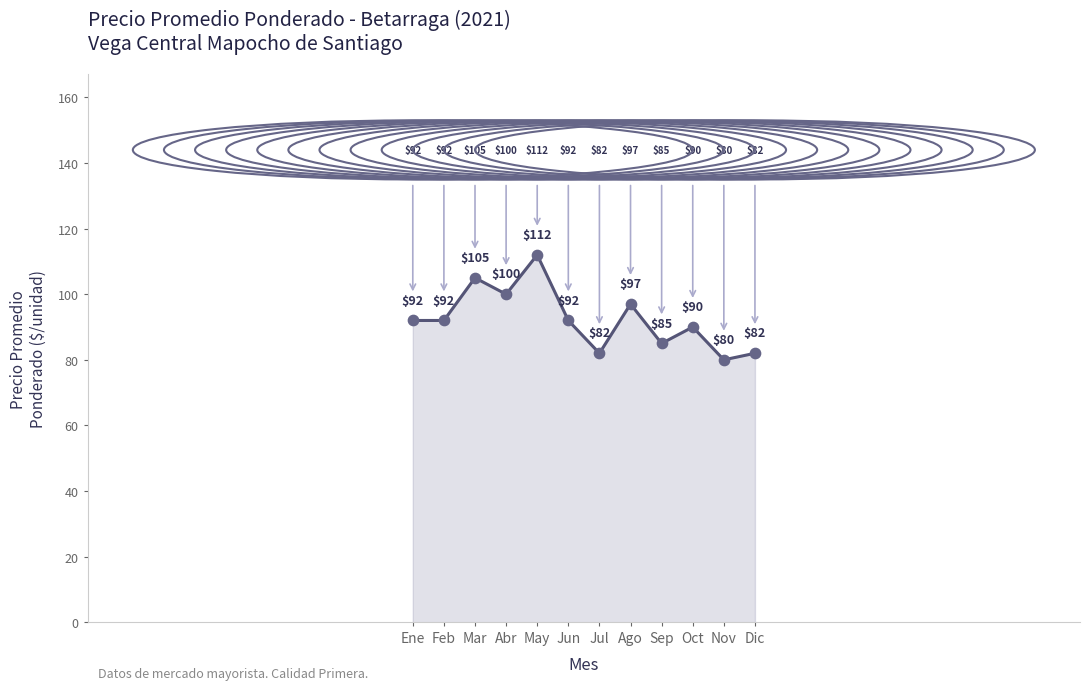

What is the ratio of the value at Nov to the value at May?

0.7